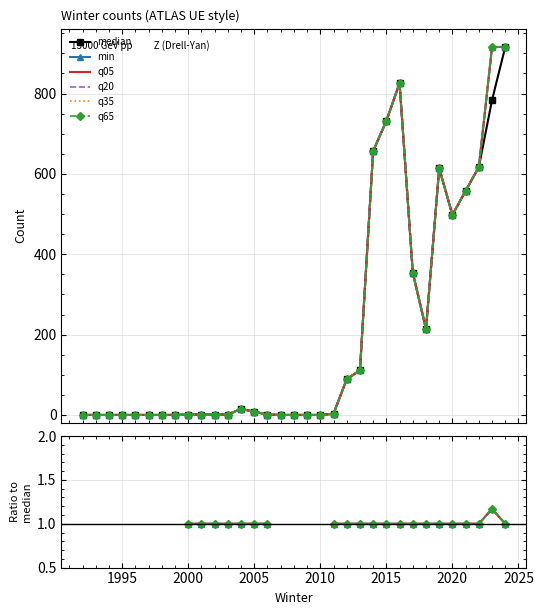

Rank the series at 2015 from highest to lowest value.

median, min, q05, q20, q35, q65